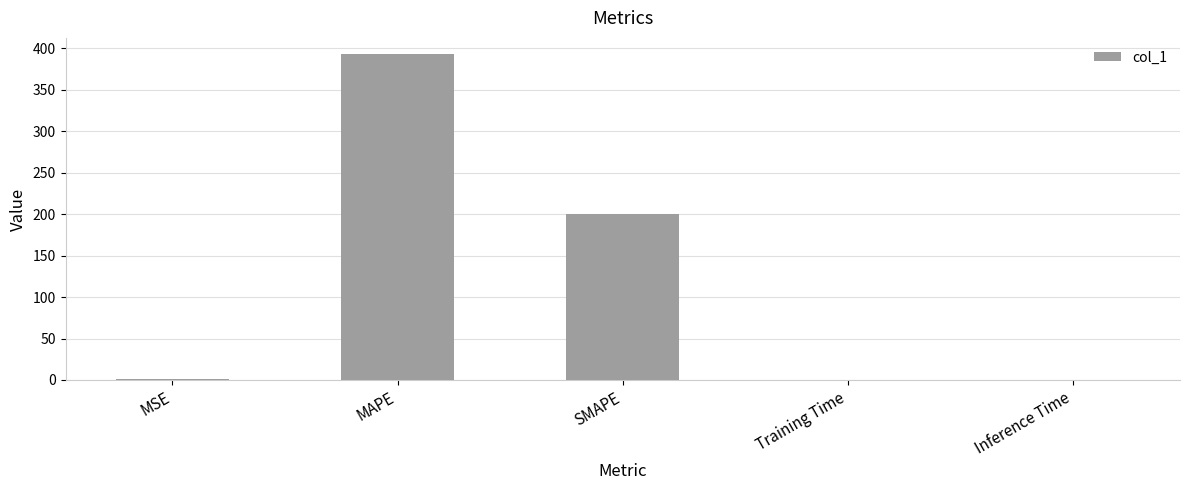

Are the bars grouped side by side (vs. stacked)?

No